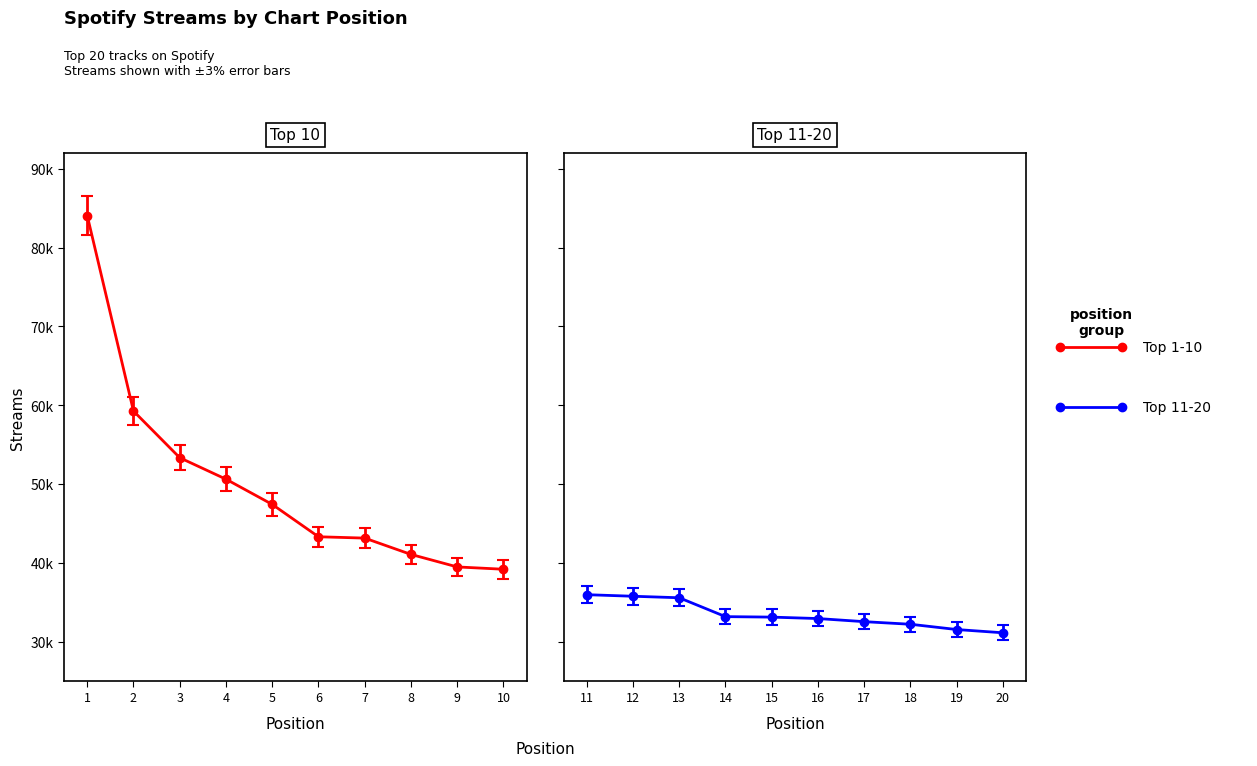

At which label does the data first exceed 39181?

1